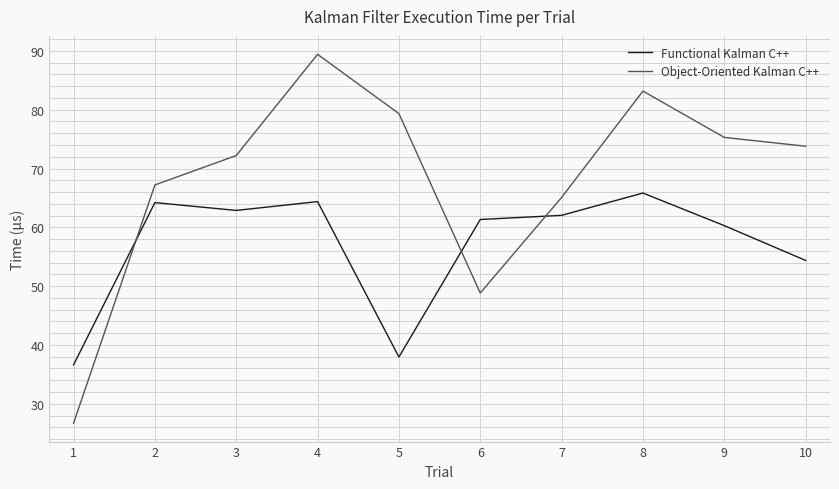

Is the value of Object-Oriented Kalman C++ at 7 greater than the value of Functional Kalman C++ at 10?

Yes